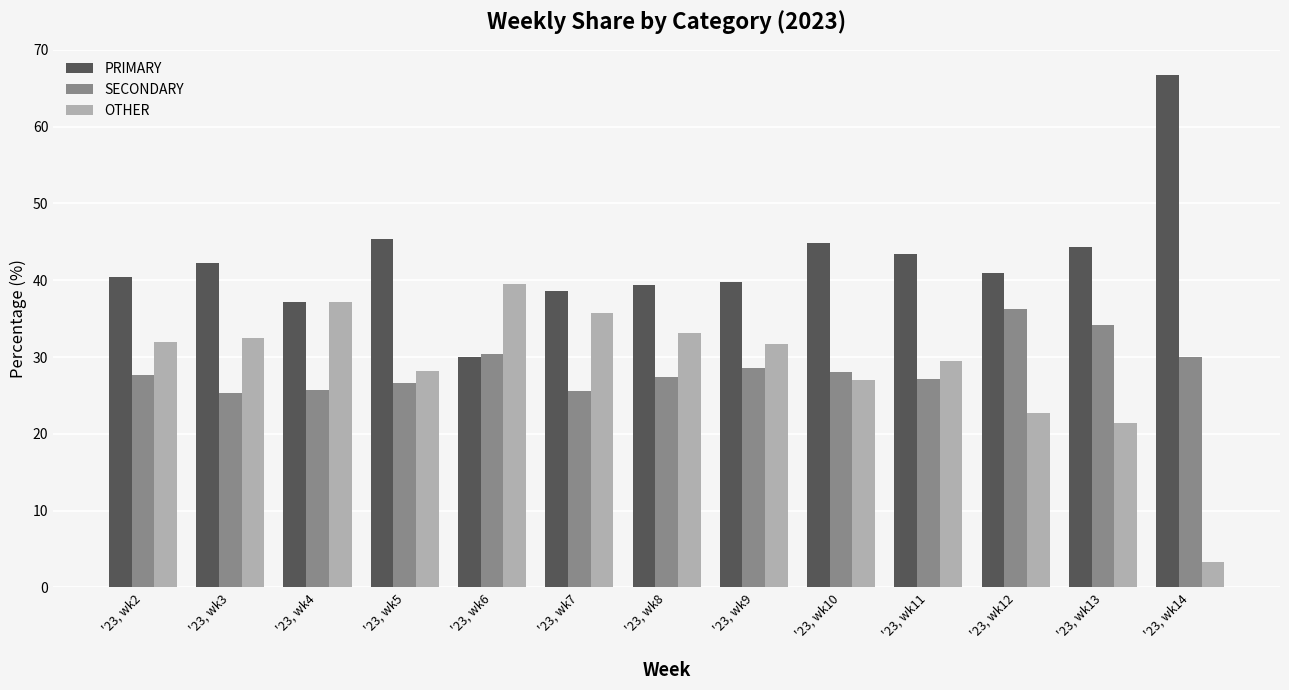

At how many categories does at least one series exceed 56?

1